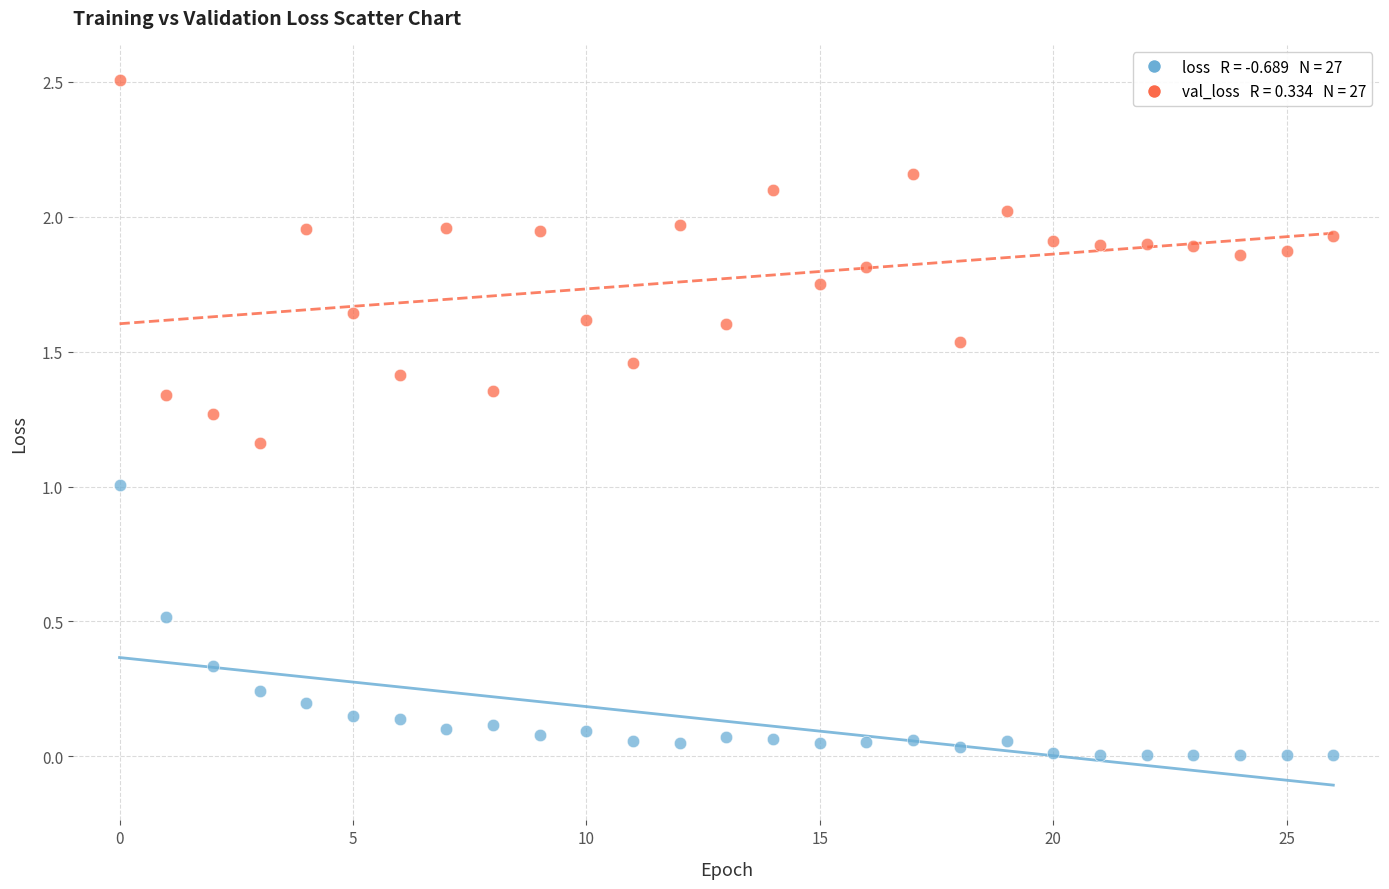

Across all data points, what is the range of Y values (max minus min)?

2.5